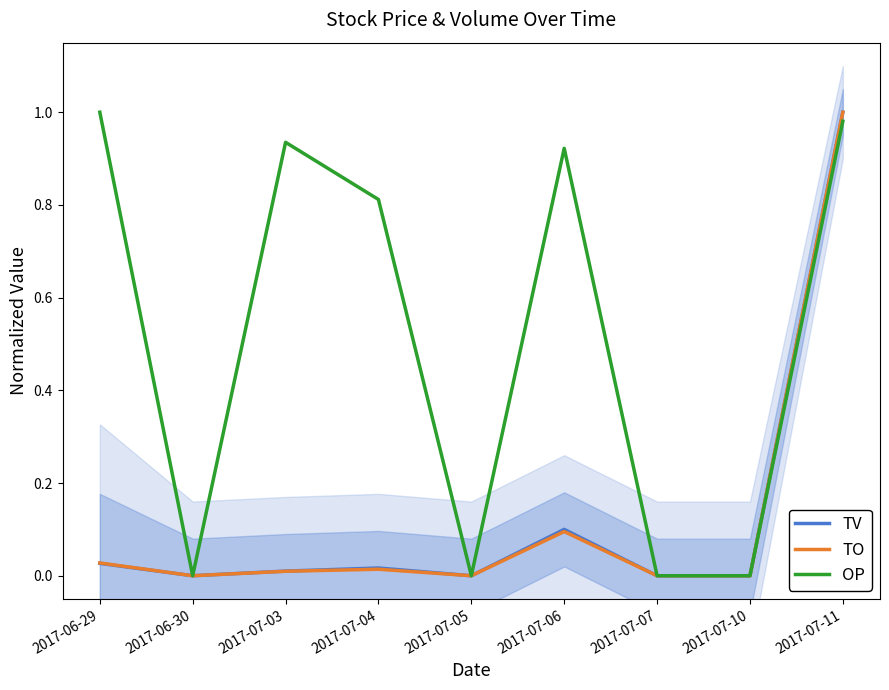

What is the label of the 6th point from the right?

2017-07-04